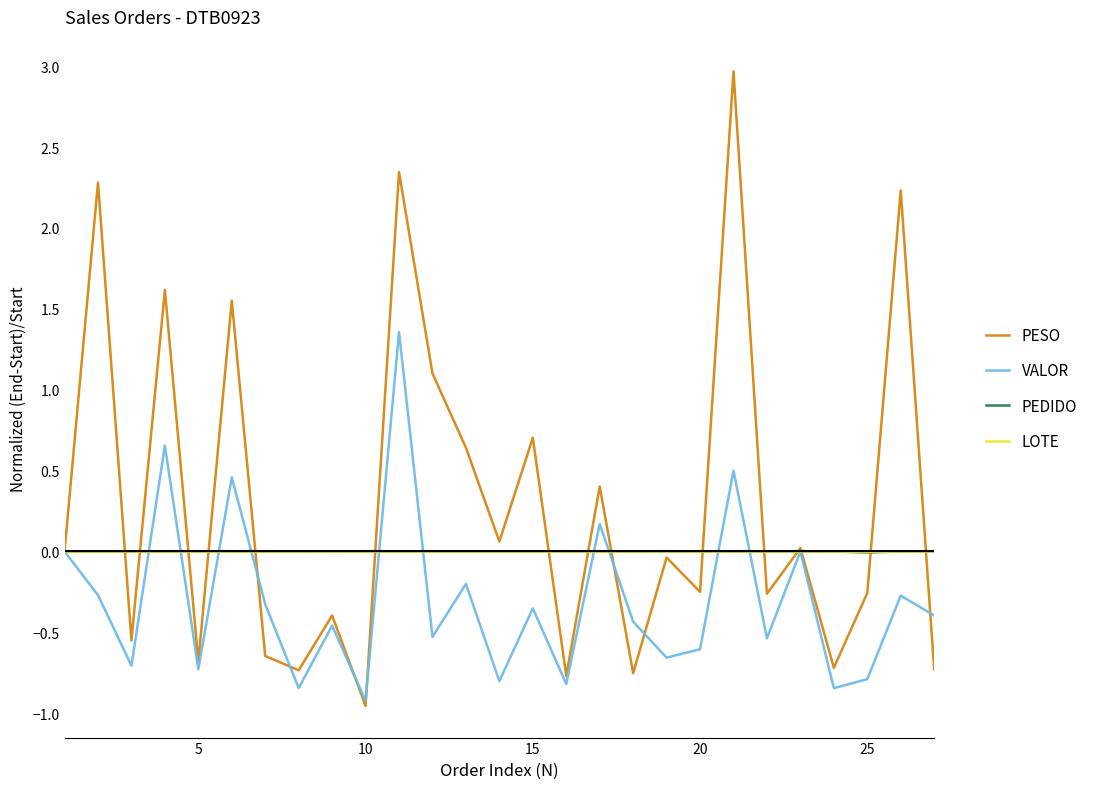

What is the minimum value for VALOR?

-0.9